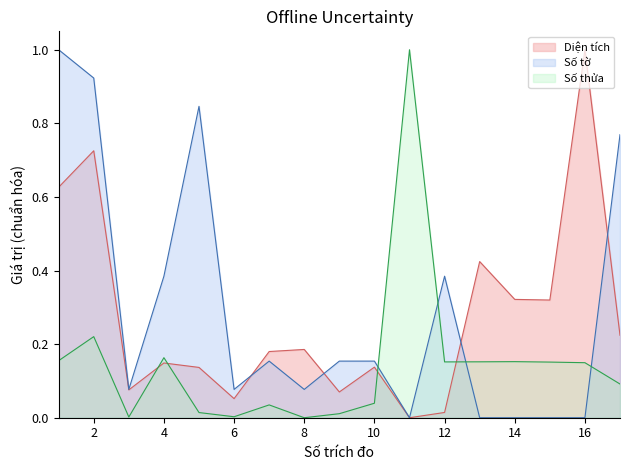

At 5, list the series in order from smallest to largest.

Số thửa, Diện tích, Số tờ